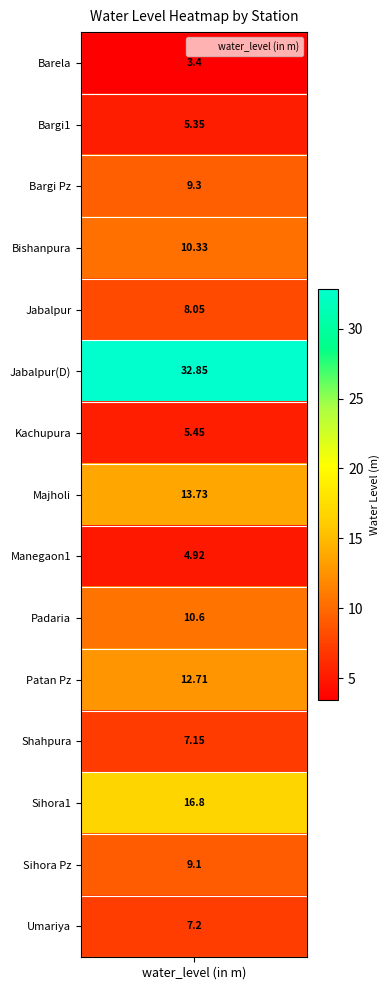

List the labels in order of value, smallest first.

Barela, Manegaon1, Bargi1, Kachupura, Shahpura, Umariya, Jabalpur, Sihora Pz, Bargi Pz, Bishanpura, Padaria, Patan Pz, Majholi, Sihora1, Jabalpur(D)